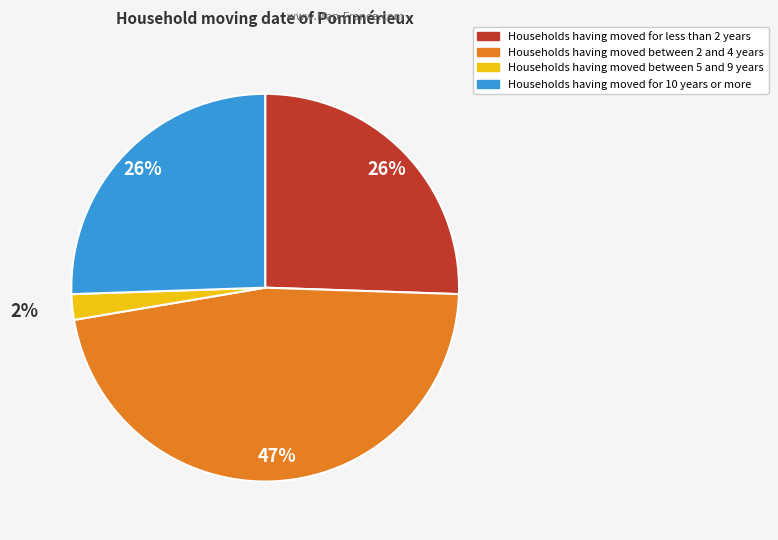

Is there any slice that represents more than half of the pie?

No